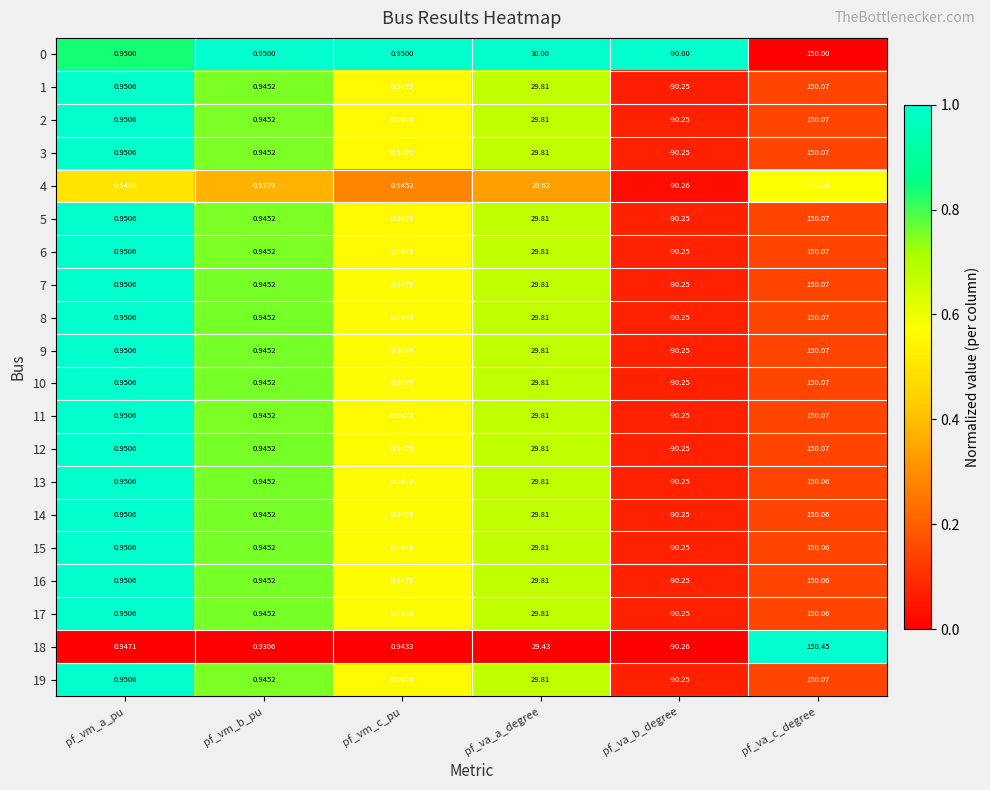

List the labels in order of 16 value, smallest first.

pf_va_b_degree, pf_vm_b_pu, pf_vm_c_pu, pf_vm_a_pu, pf_va_a_degree, pf_va_c_degree